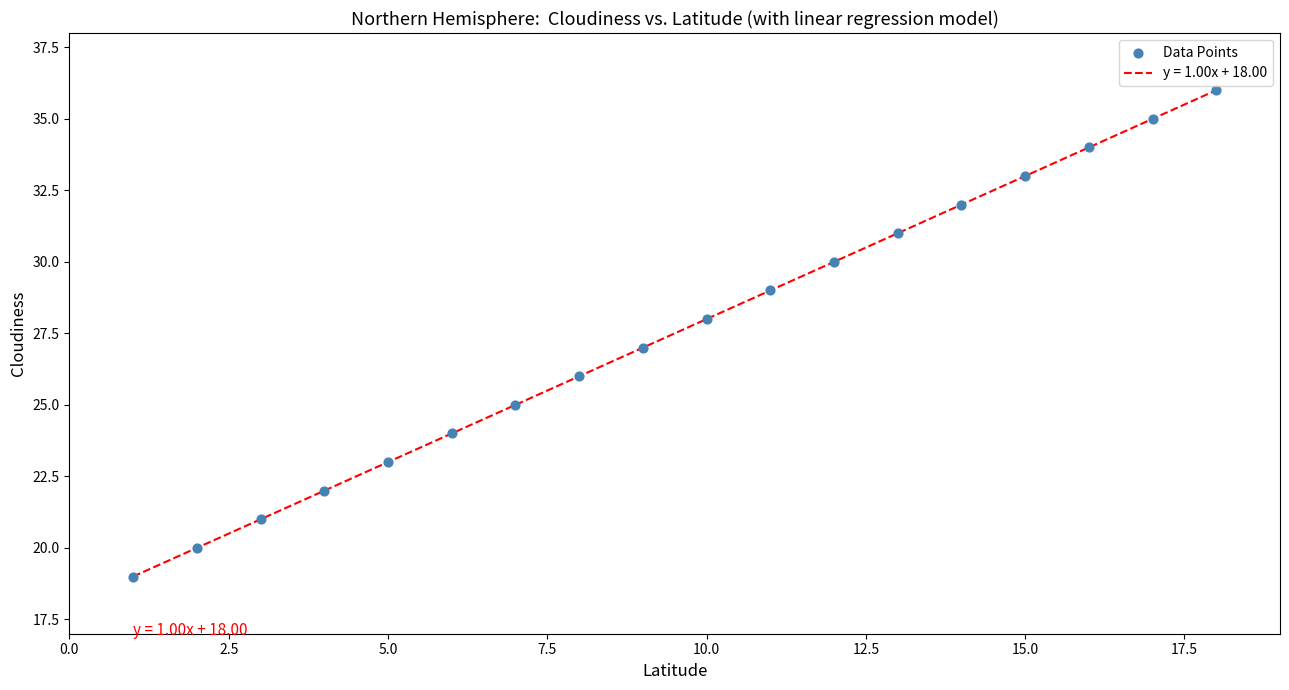

What is the range of X values (max minus min)?

17